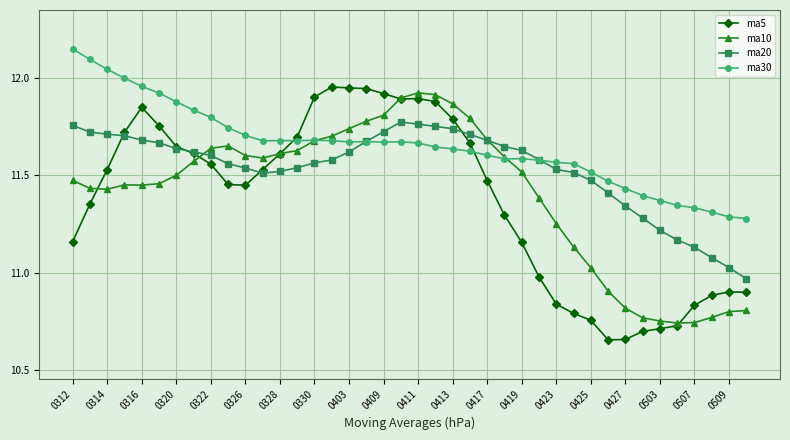

How many values in the ma20 series exceed 11?

39